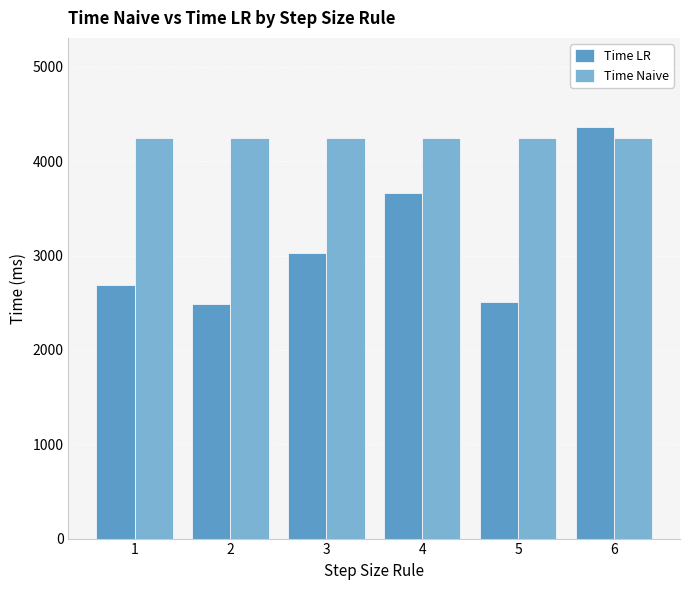

Reading left to right, what are all the values shown in this chart?

Time LR: 1=2684	2=2484	3=3031	4=3660	5=2504	6=4358
Time Naive: 1=4245	2=4245	3=4245	4=4245	5=4245	6=4245